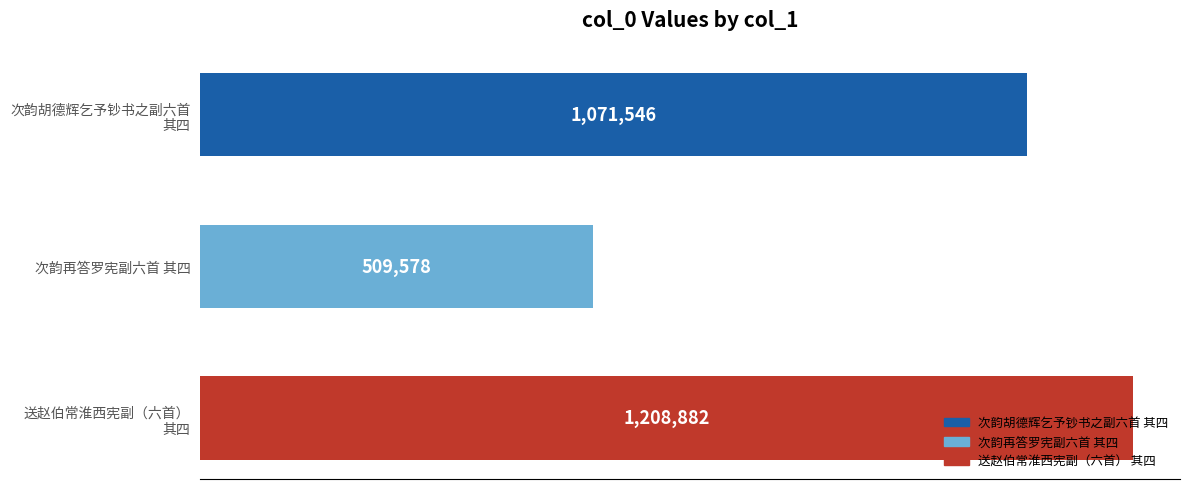

How many bars are there in total?

3